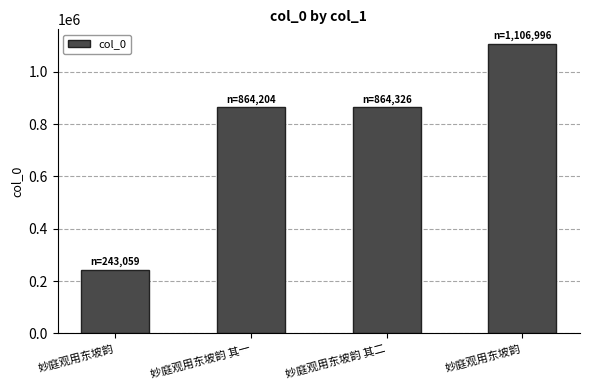

How many bars are there in total?

4